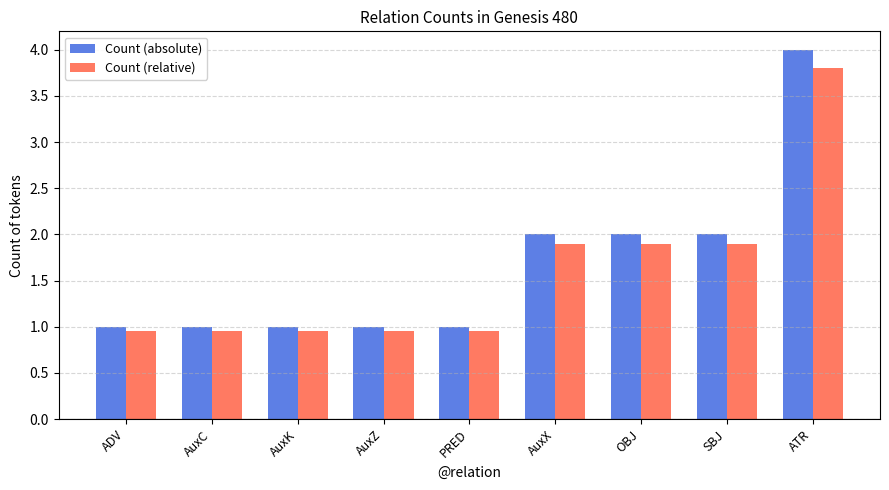

What is the average value of the Count (absolute) series?

1.7